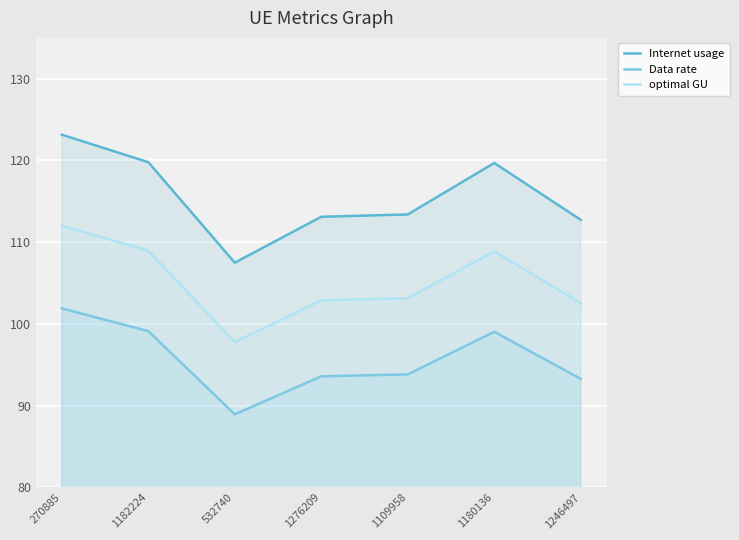

Which series has the largest total across all categories?

Internet usage